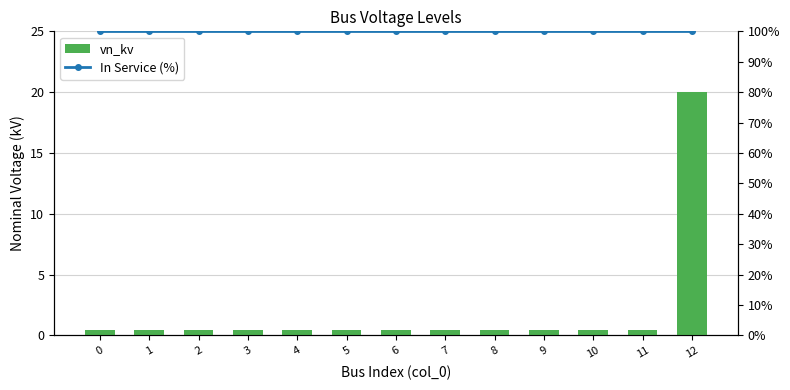

Are the bars grouped side by side (vs. stacked)?

Yes